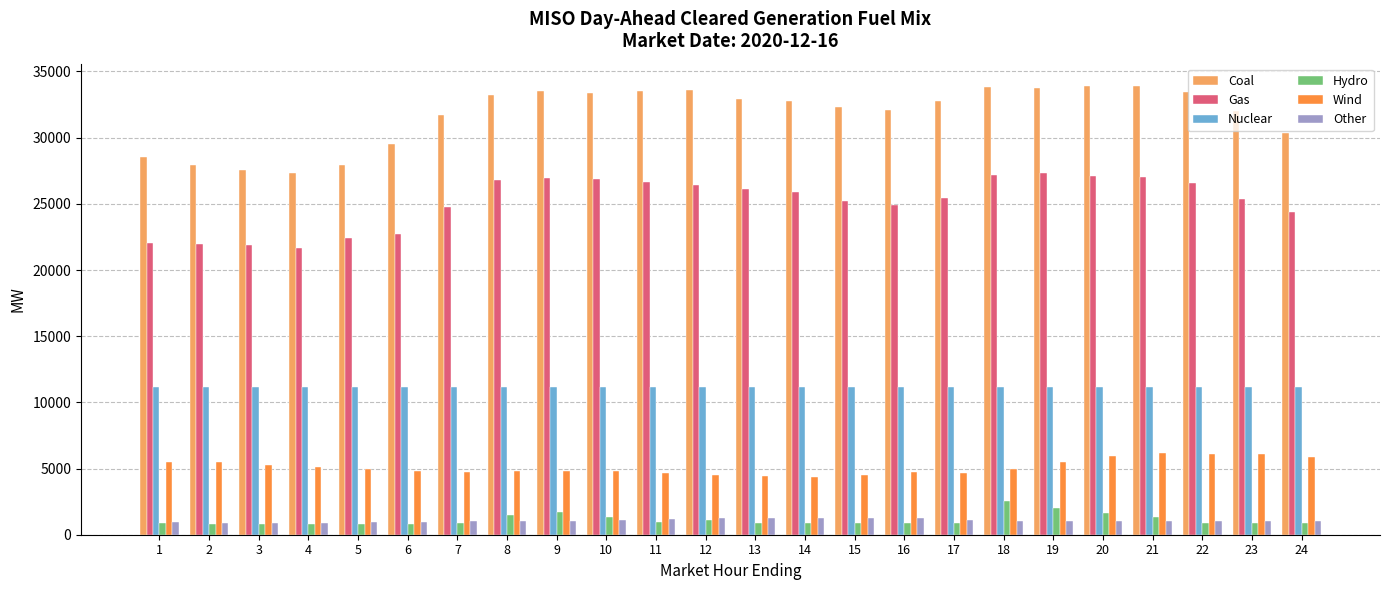

What is the sum of the Gas values at 14 and 24?

50323.0